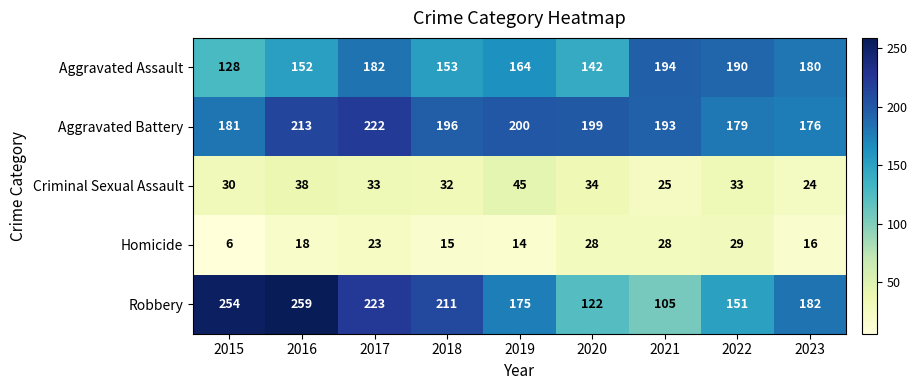

What is the difference between the highest and lowest values at 2017?

200